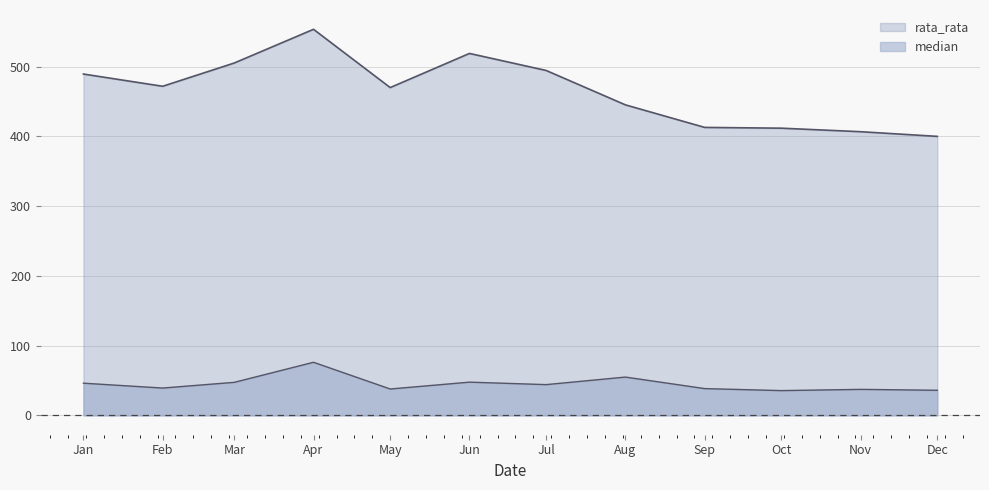

True or false: rata_rata and median cross at least once.

False